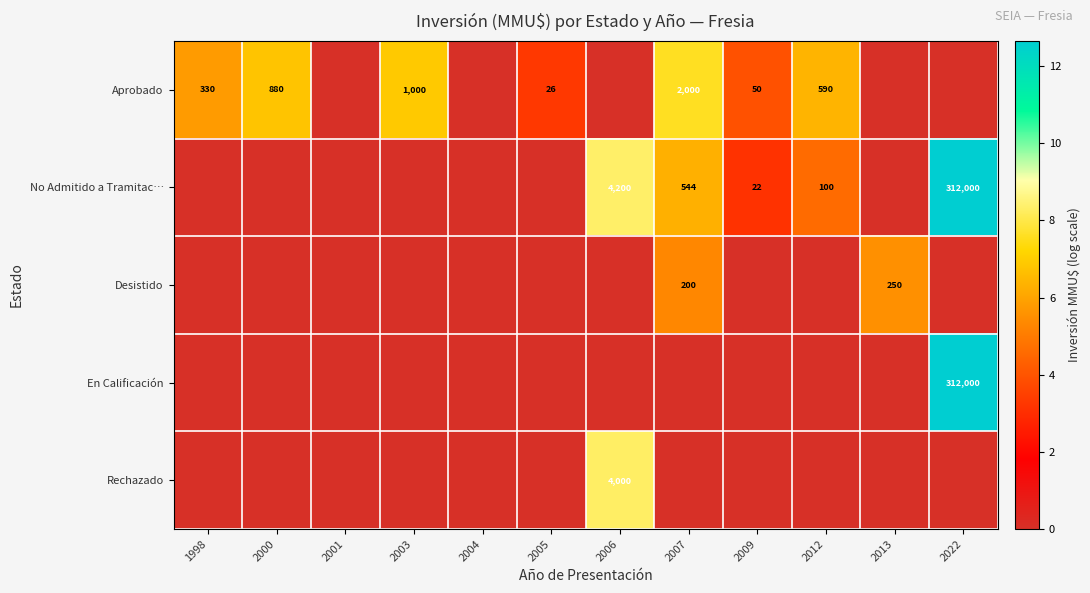

Where does the row_0 series first go above 3?

1998